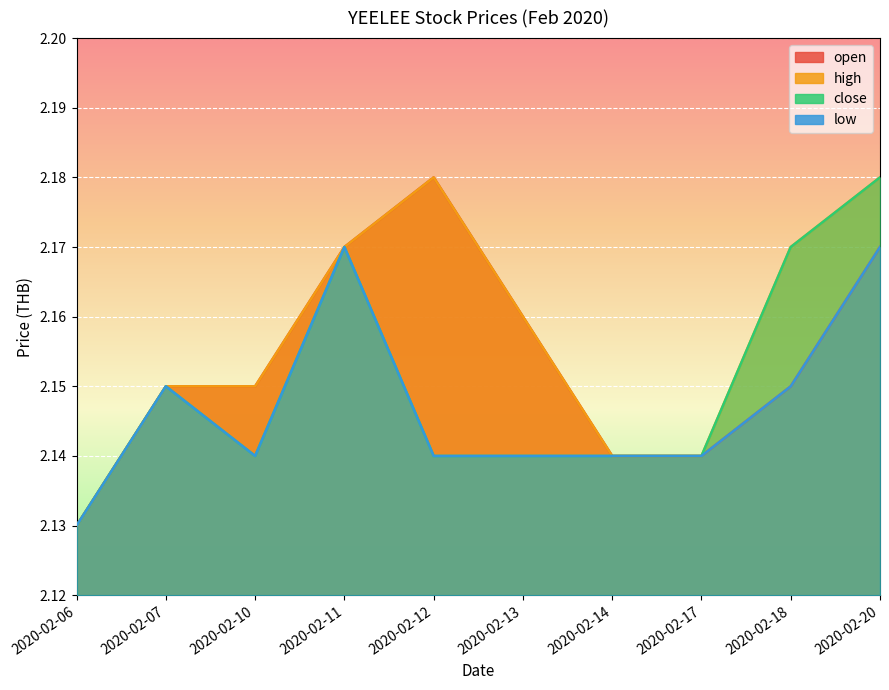

What is the value of the close point at the 8th from the left?

2.1